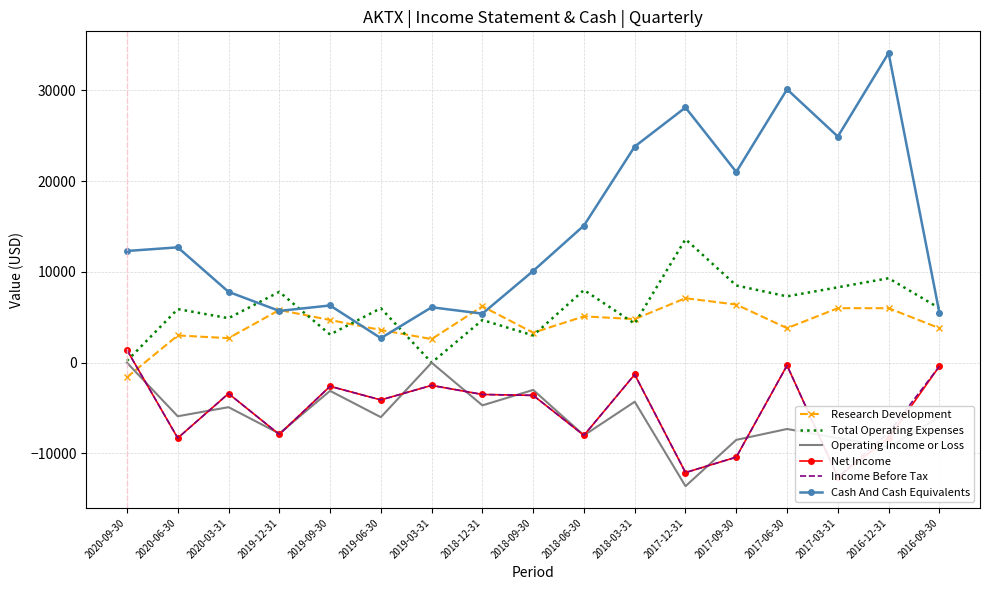

Which category has the highest value in the Cash And Cash Equivalents series?

2016-12-31